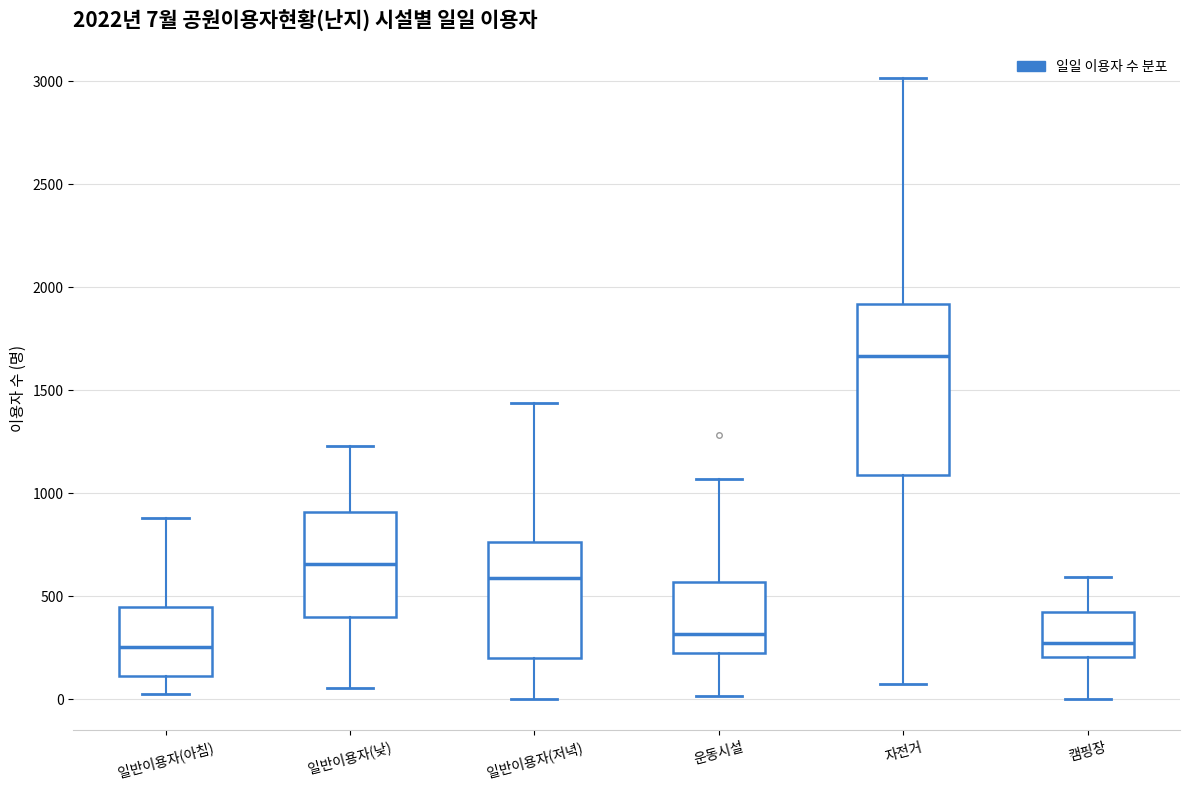

Which box is the tallest, from its lower edge to its upper edge?

자전거